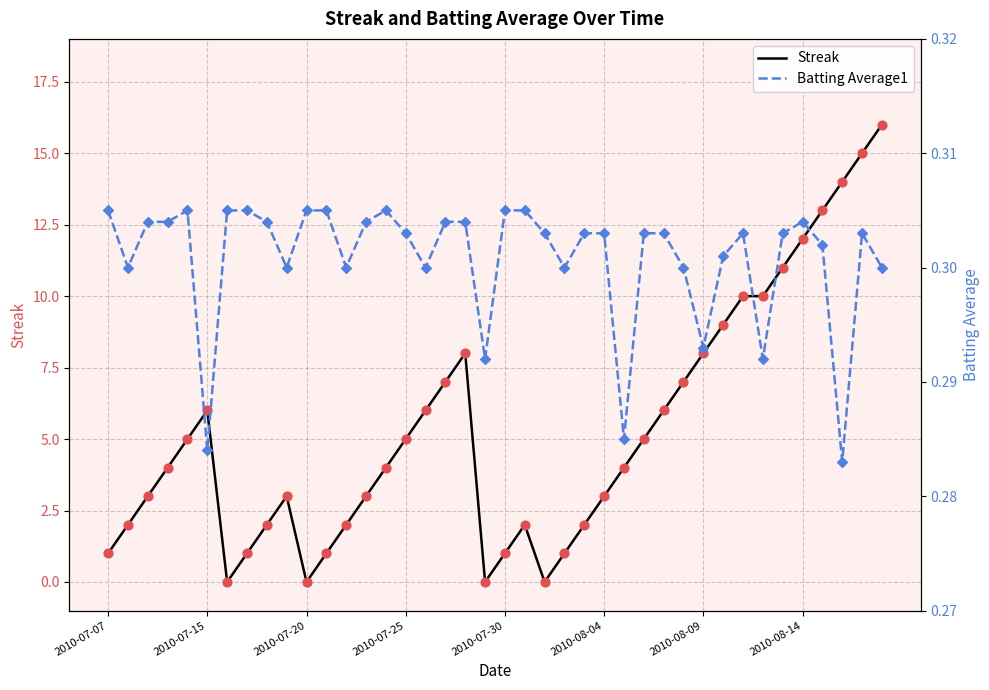

What is the highest value of the Streak series?

16